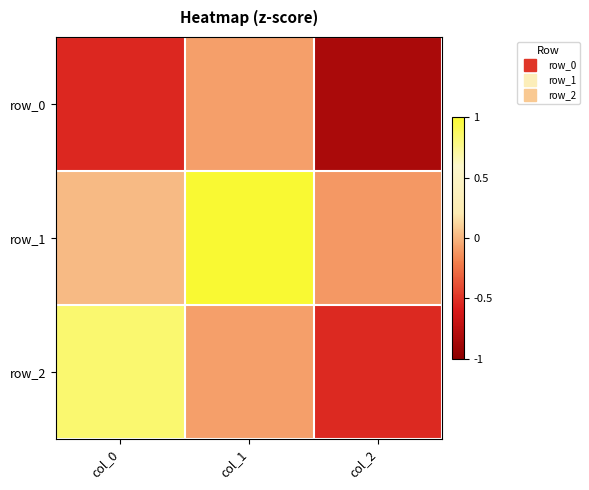

What is the greatest value displayed?

1.0